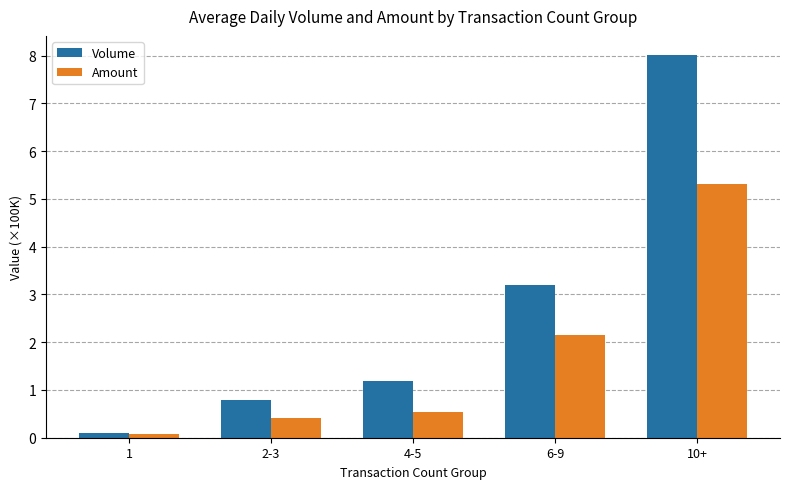

At which category does the chart reach its minimum across all series?

1